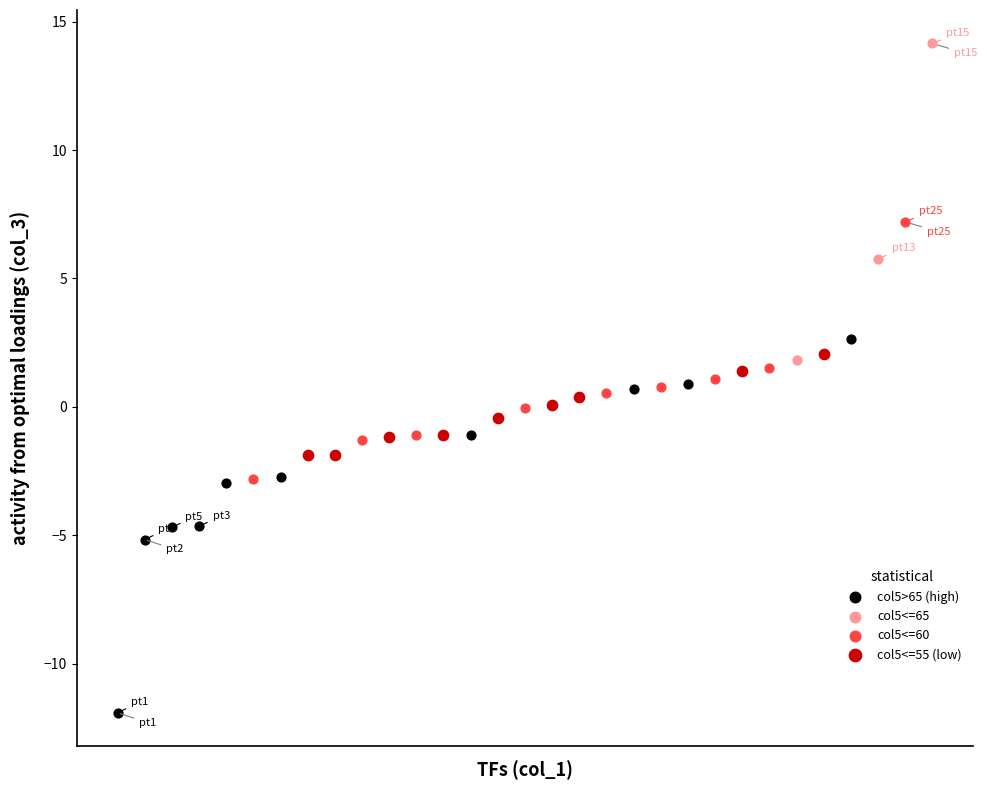

Which series contains the highest Y value?

col5<=65